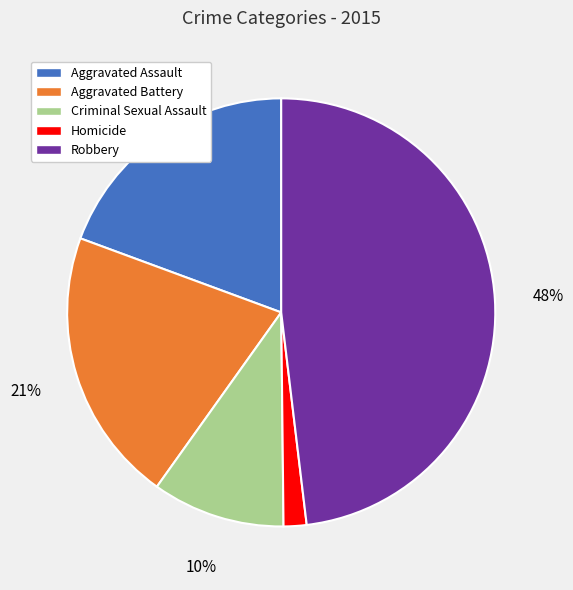

Approximately how many times larger is the value at Robbery compared to Aggravated Assault?

2.5